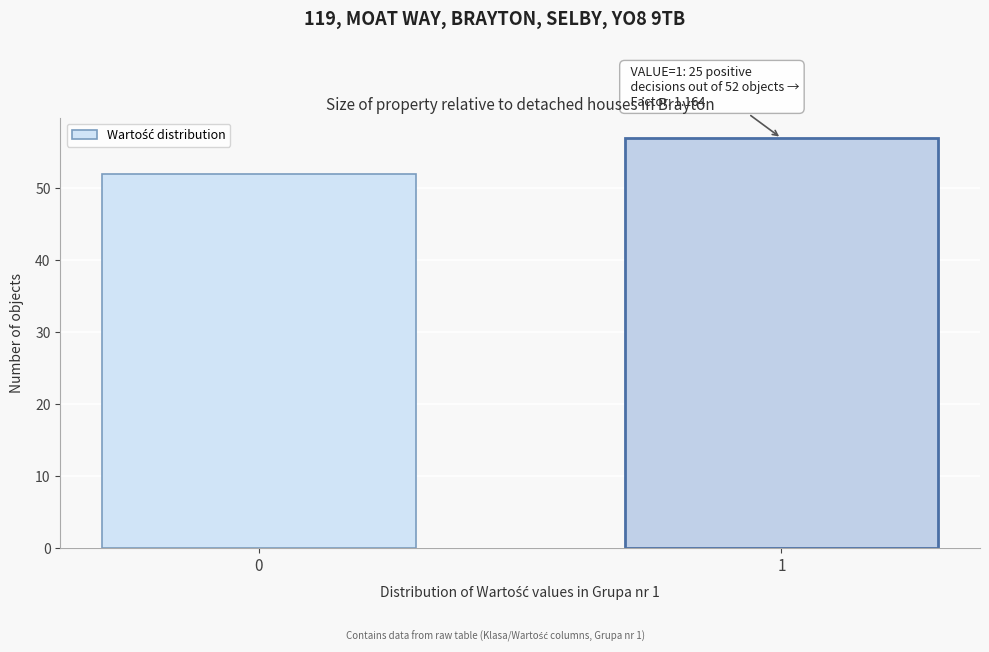

Reading left to right, transcribe all the data shown in this chart.

0=52	1=57